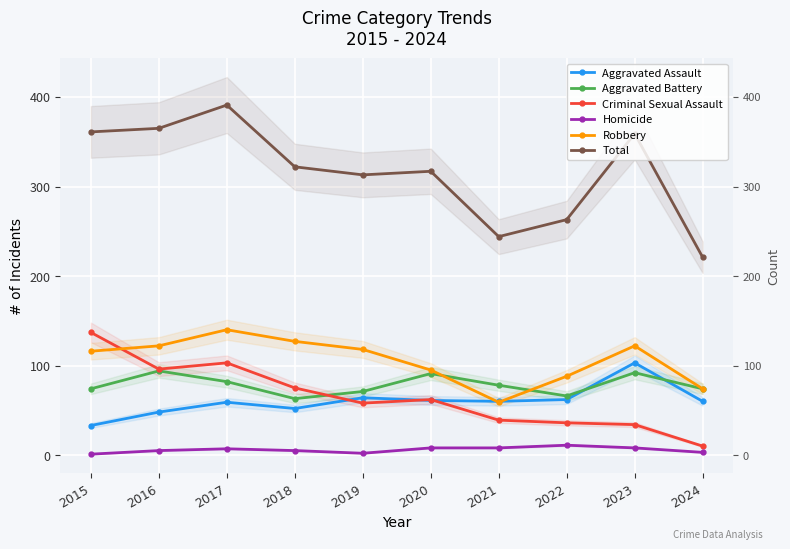

How many Homicide values are between 3 and 8?

7